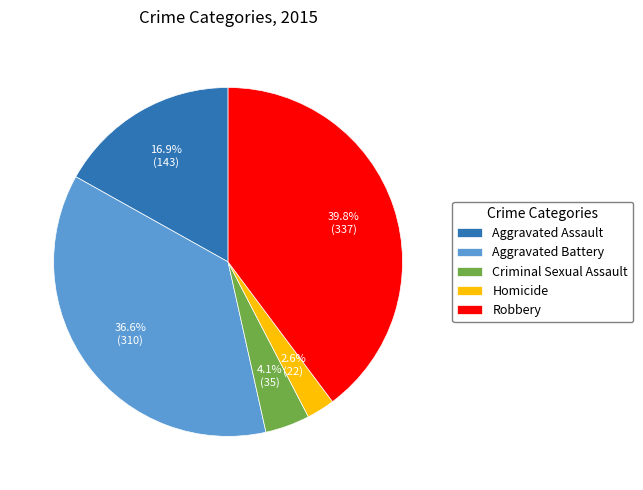

Is it true that Criminal Sexual Assault is 4% of the pie?

True